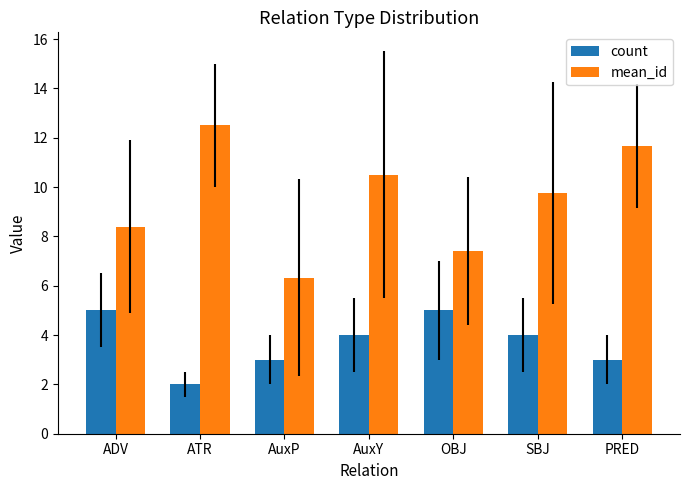

Which series has the largest total across all categories?

mean_id